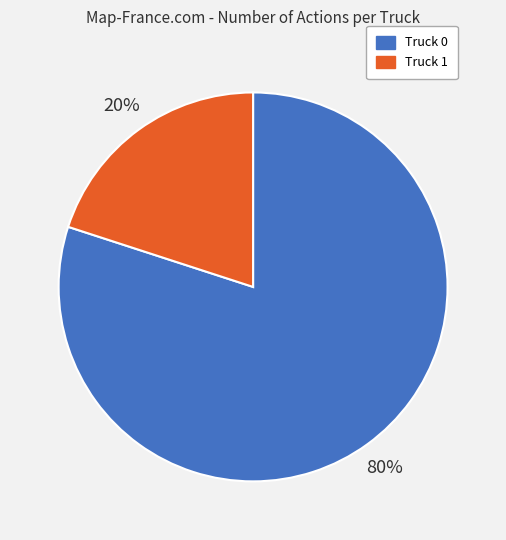

Which slice is the smallest?

Truck 1